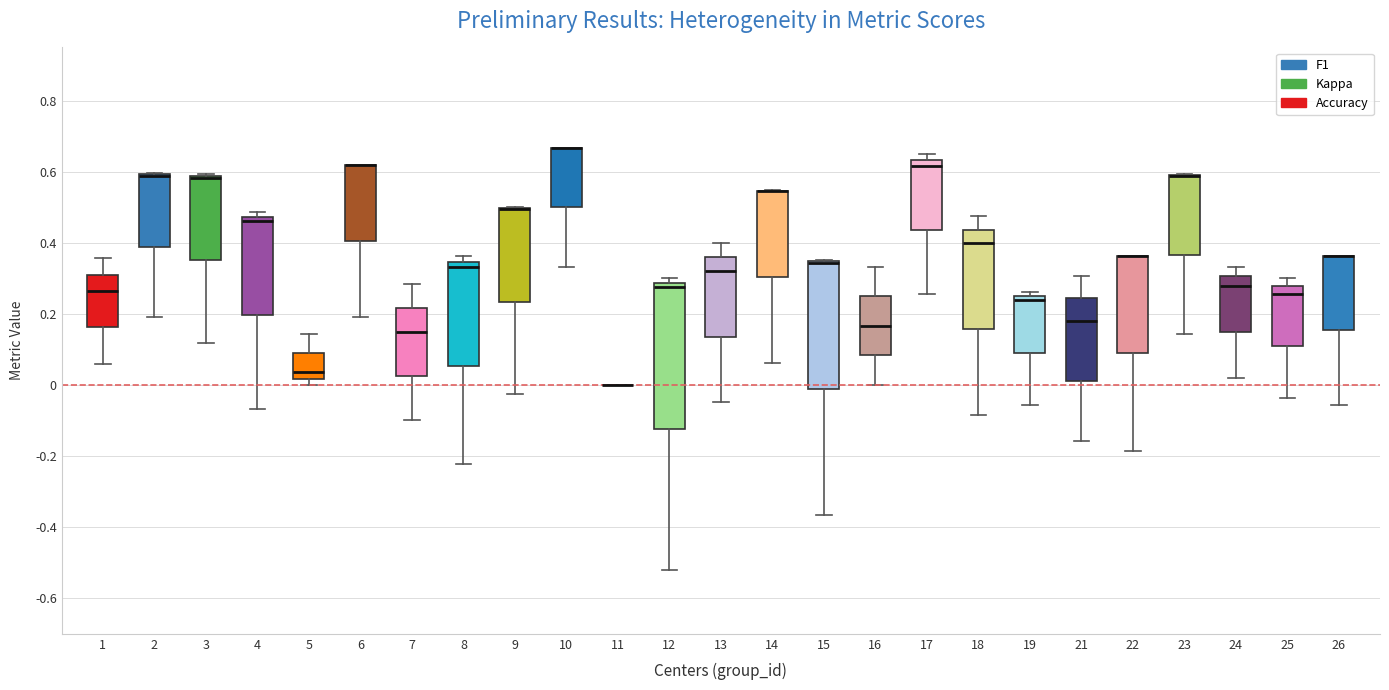

Reading left to right, transcribe this box plot: for each box, give where its median line is, the range the box spans, and where its two whiskers end, as read against the y-axis. The values are not printed on the chart, so give them approximately, as read against the axis.

1: median 0.26, box 0.16 to 0.32, whiskers 0.06 to 0.36
2: median 0.58 (drawn on the box's upper edge), box 0.38 to 0.60, whiskers 0.20 to 0.60
3: median 0.58 (drawn on the box's upper edge), box 0.36 to 0.58, whiskers 0.12 to 0.60
4: median 0.46, box 0.20 to 0.48, whiskers -0.06 to 0.48 (just above the box's upper edge)
5: median 0.04, box 0.02 to 0.08, whiskers 0.00 to 0.14
6: median 0.62 (drawn on the box's upper edge), box 0.40 to 0.62, whiskers 0.20 to 0.62
7: median 0.14, box 0.02 to 0.22, whiskers -0.10 to 0.28
8: median 0.34 (just below the box's upper edge), box 0.06 to 0.34, whiskers -0.22 to 0.36
9: median 0.50 (drawn on the box's upper edge), box 0.24 to 0.50, whiskers -0.02 to 0.50
10: median 0.66 (drawn on the box's upper edge), box 0.50 to 0.66, whiskers 0.34 to 0.66
11: box collapsed to a line at 0.00, whiskers 0.00 to 0.00
12: median 0.28 (just below the box's upper edge), box -0.12 to 0.28, whiskers -0.52 to 0.30
13: median 0.32, box 0.14 to 0.36, whiskers -0.04 to 0.40
14: median 0.54 (drawn on the box's upper edge), box 0.30 to 0.54, whiskers 0.06 to 0.54
15: median 0.34 (drawn on the box's upper edge), box -0.02 to 0.34, whiskers -0.36 to 0.36
16: median 0.16, box 0.08 to 0.26, whiskers 0.00 to 0.34
17: median 0.62, box 0.44 to 0.64, whiskers 0.26 to 0.66
18: median 0.40, box 0.16 to 0.44, whiskers -0.08 to 0.48
19: median 0.24, box 0.10 to 0.26, whiskers -0.06 to 0.26 (just above the box's upper edge)
21: median 0.18, box 0.02 to 0.24, whiskers -0.16 to 0.30
22: median 0.36 (drawn on the box's upper edge), box 0.08 to 0.36, whiskers -0.18 to 0.36
23: median 0.58 (drawn on the box's upper edge), box 0.36 to 0.60, whiskers 0.14 to 0.60
24: median 0.28, box 0.16 to 0.30, whiskers 0.02 to 0.34
25: median 0.26, box 0.12 to 0.28, whiskers -0.04 to 0.30
26: median 0.36 (drawn on the box's upper edge), box 0.16 to 0.36, whiskers -0.06 to 0.36